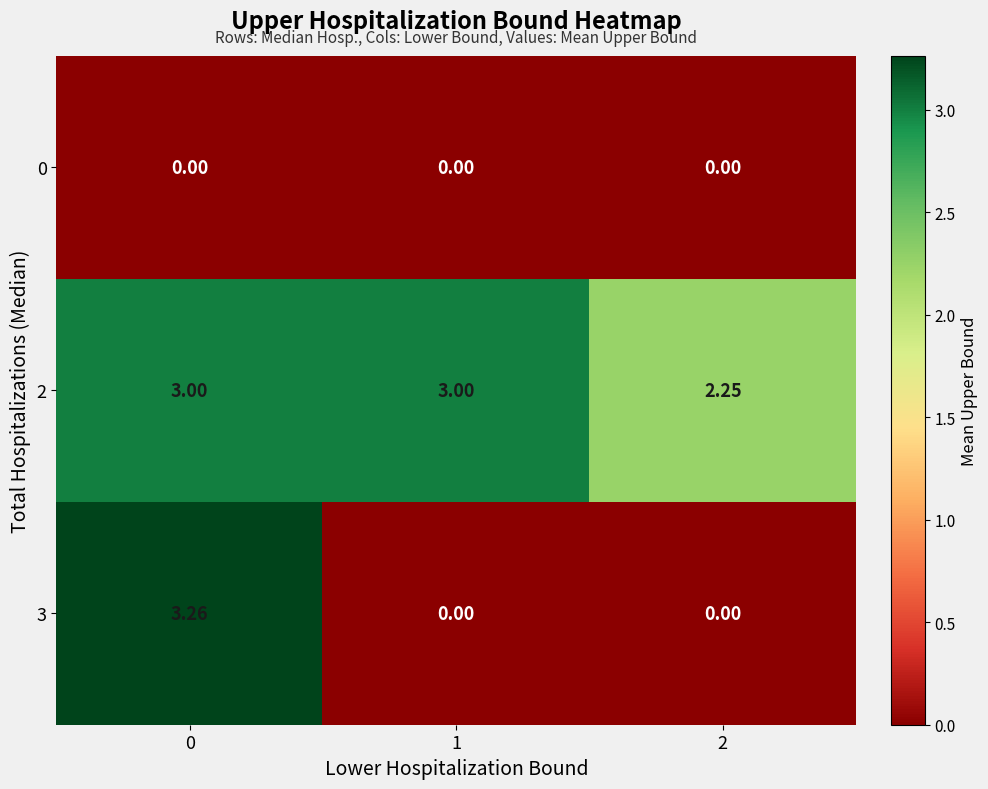

Which series has the widest spread of values?

3